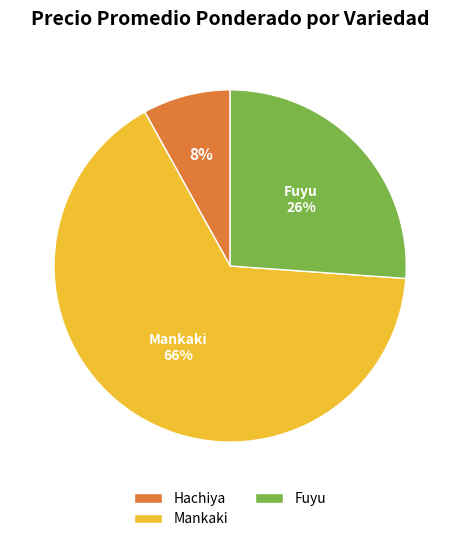

Which category has the smallest portion of the pie?

Hachiya